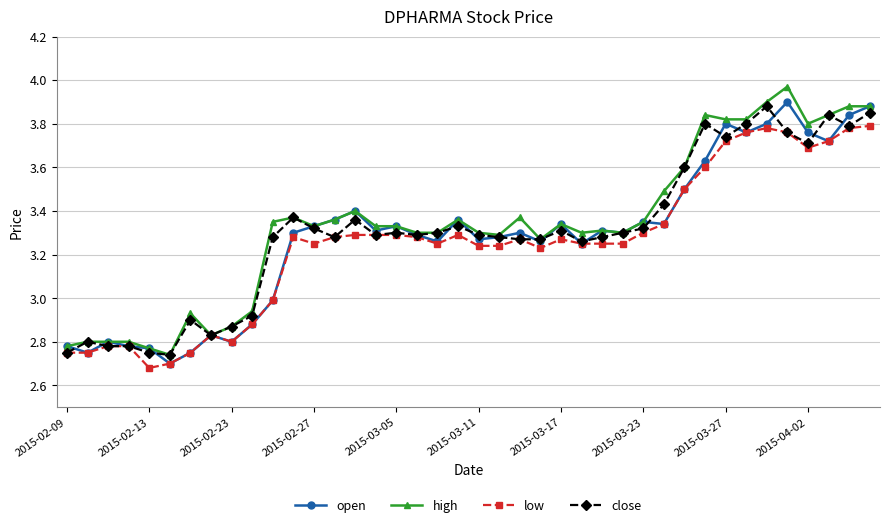

True or false: high has more than 1 interior local peaks.

True